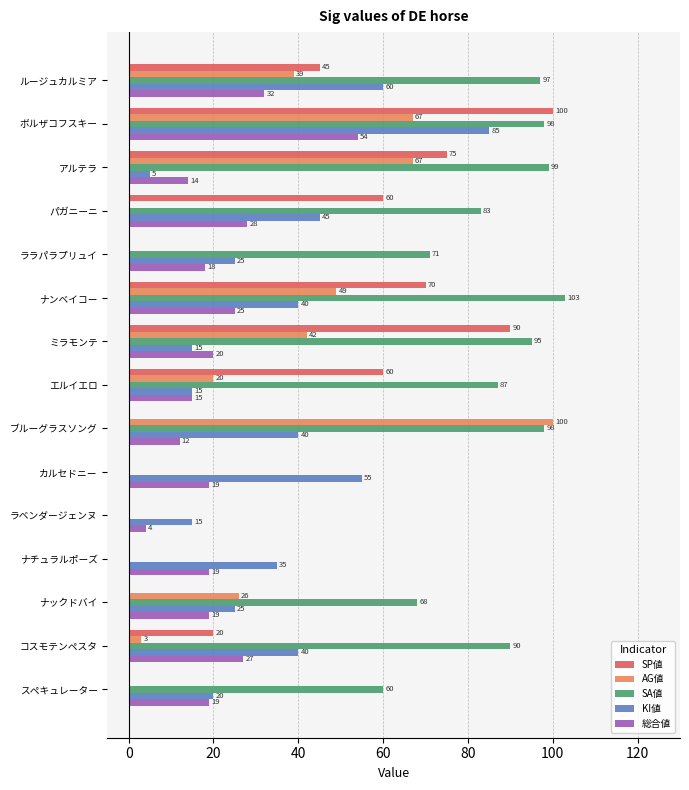

What is the maximum value shown in the chart?

103